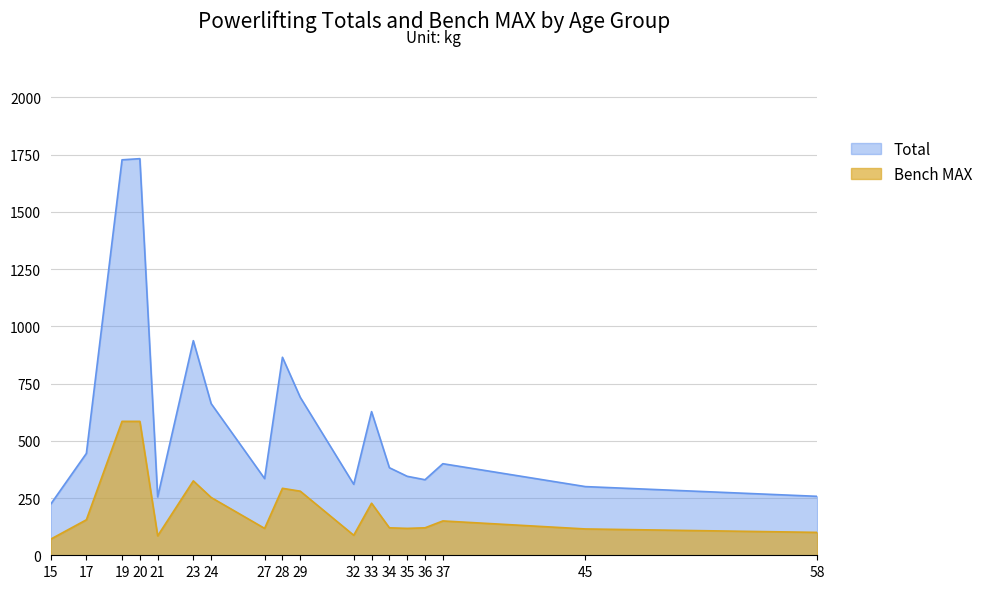

What is the difference between the maximum and minimum values in the Total series?

1509.0